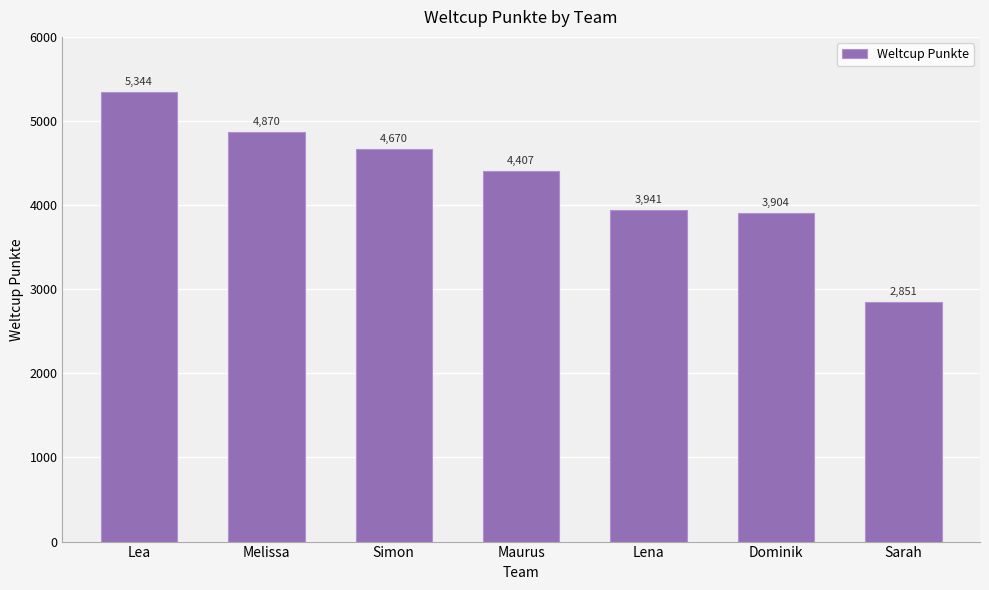

Rank the categories by value from highest to lowest.

Lea, Melissa, Simon, Maurus, Lena, Dominik, Sarah